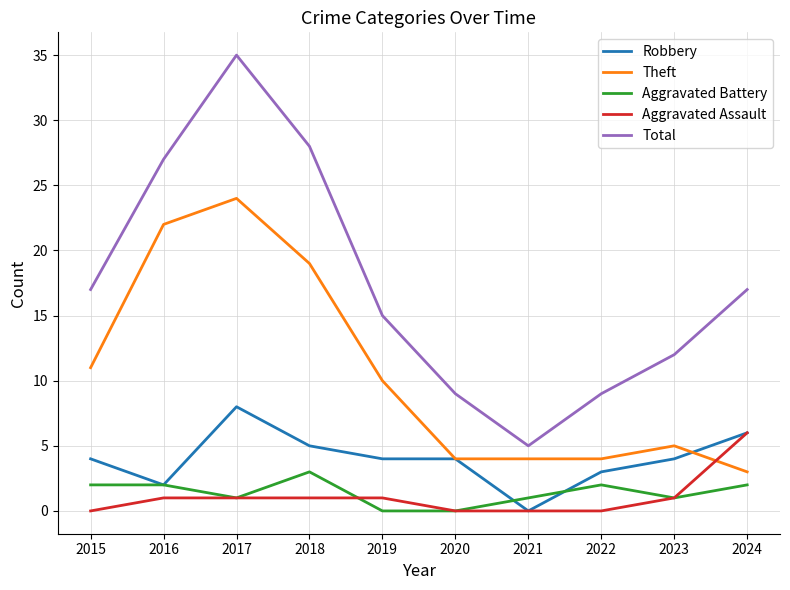

What is the sum of all Aggravated Assault values?

11